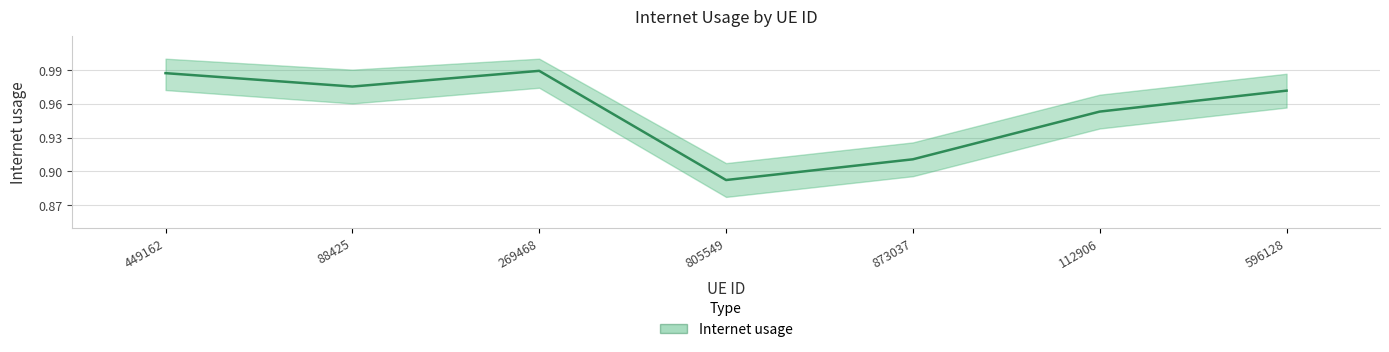

How many series are shown in this chart?

1